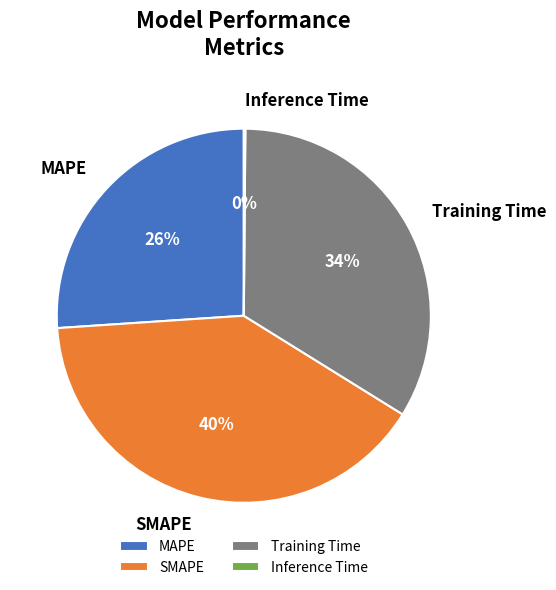

Between Training Time and MAPE, which is larger?

Training Time